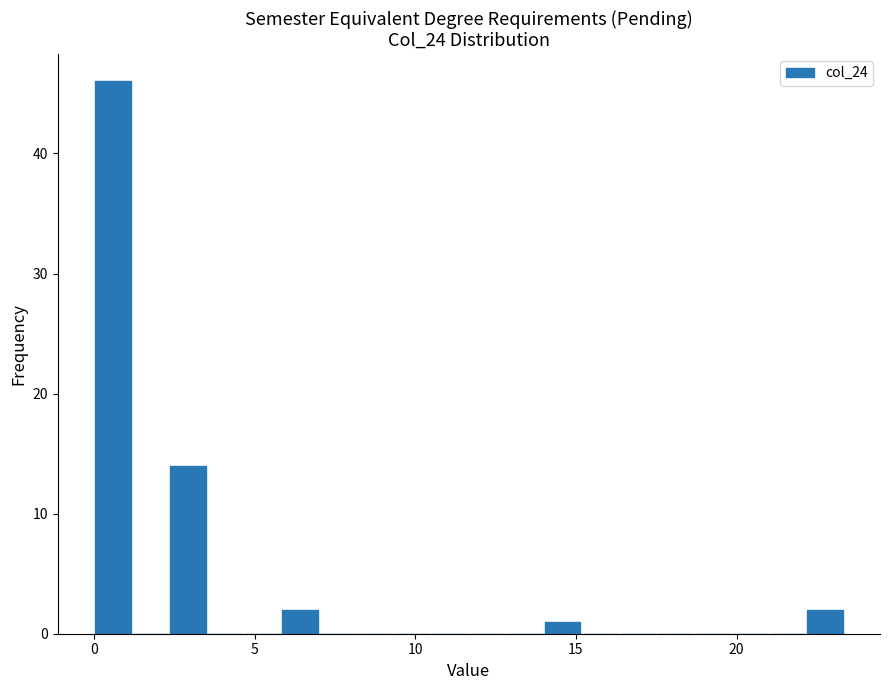

Around what value on the x-axis is the tallest bar? Give the approximate position of its centre, as read against the axis.

0.5